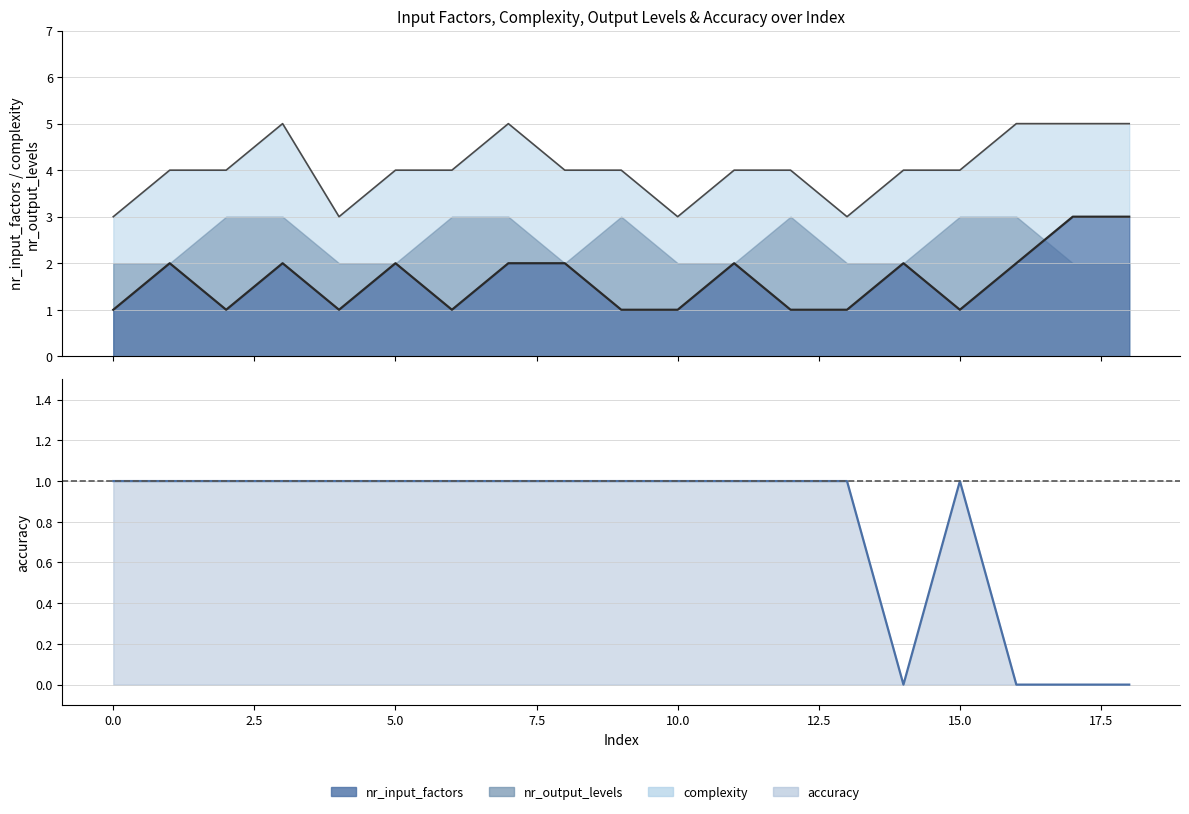

Is it true that the value at 10 is 1?

True